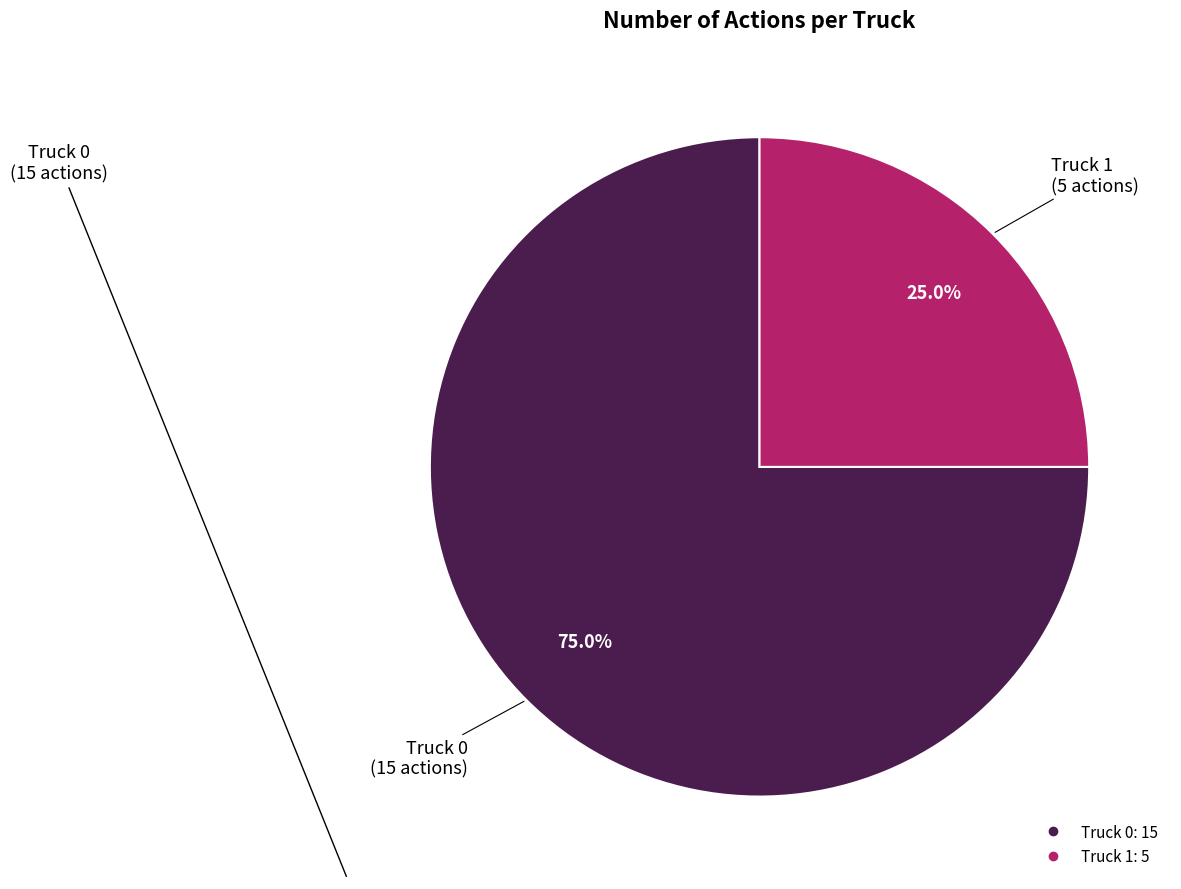

The Truck 0 slice represents 75% of the pie. True or false?

True